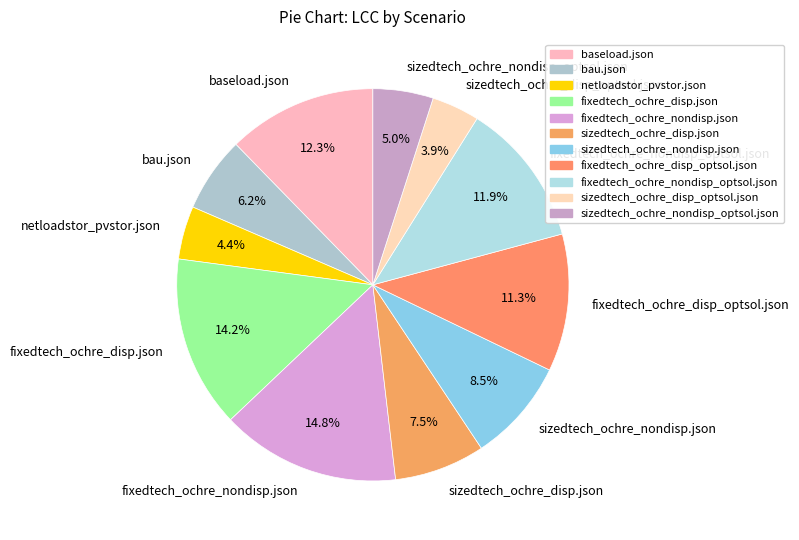

Is there any slice that represents more than half of the pie?

No